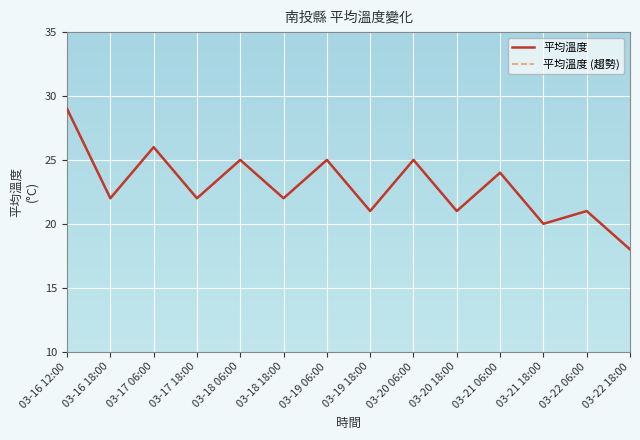

What is the total value across all series at 03-19 06:00?

50